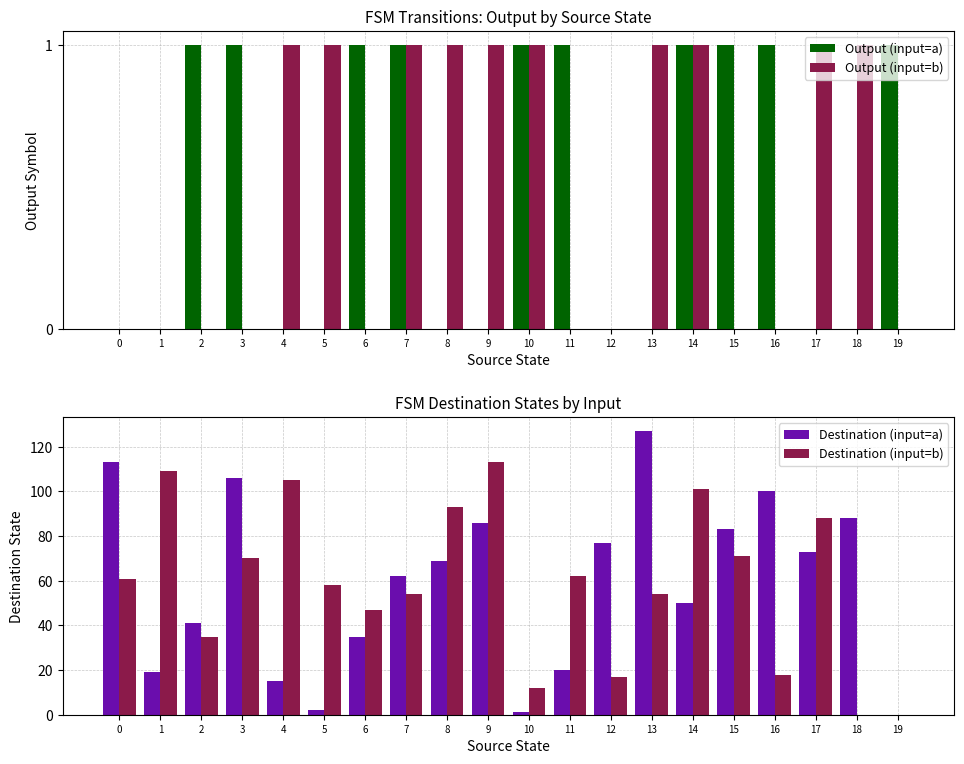

Reading left to right, extract all data points from this chart.

Output (input=a): 0	0	1	1	0	0	1	1	0	0	1	1	0	0	1	1	1	0	0	1
Output (input=b): 0	0	0	0	1	1	0	1	1	1	1	0	0	1	1	0	0	1	1	0
Destination (input=a): 113	19	41	106	15	2	35	62	69	86	1	20	77	127	50	83	100	73	88	0
Destination (input=b): 61	109	35	70	105	58	47	54	93	113	12	62	17	54	101	71	18	88	0	0